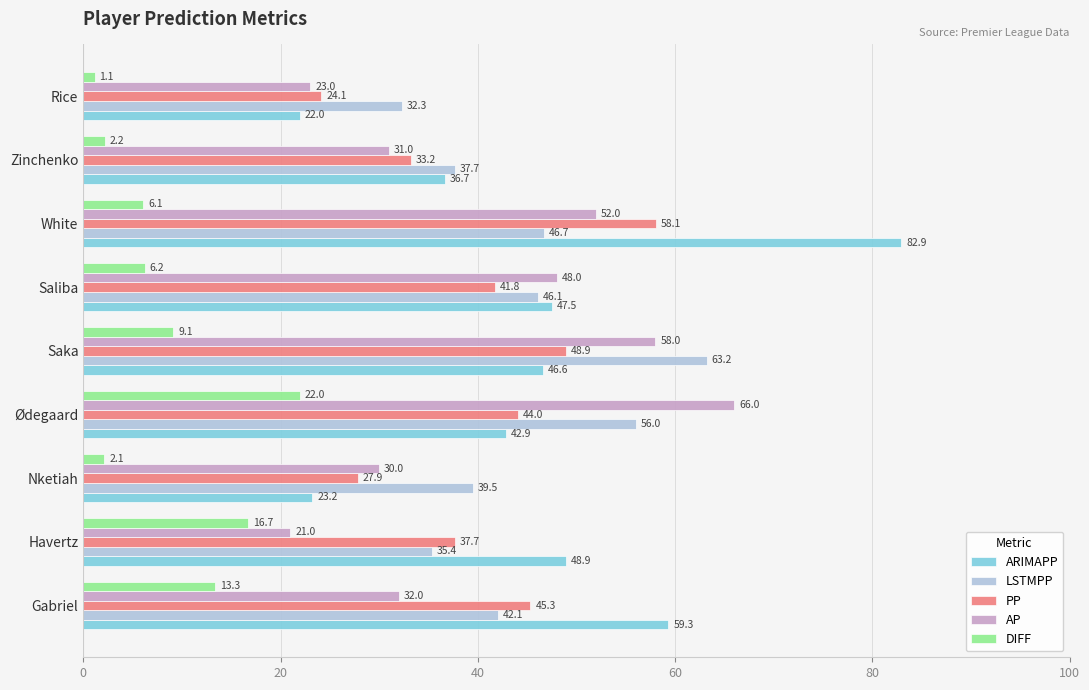

Is it true that PP equals 27.9 at Nketiah?

True